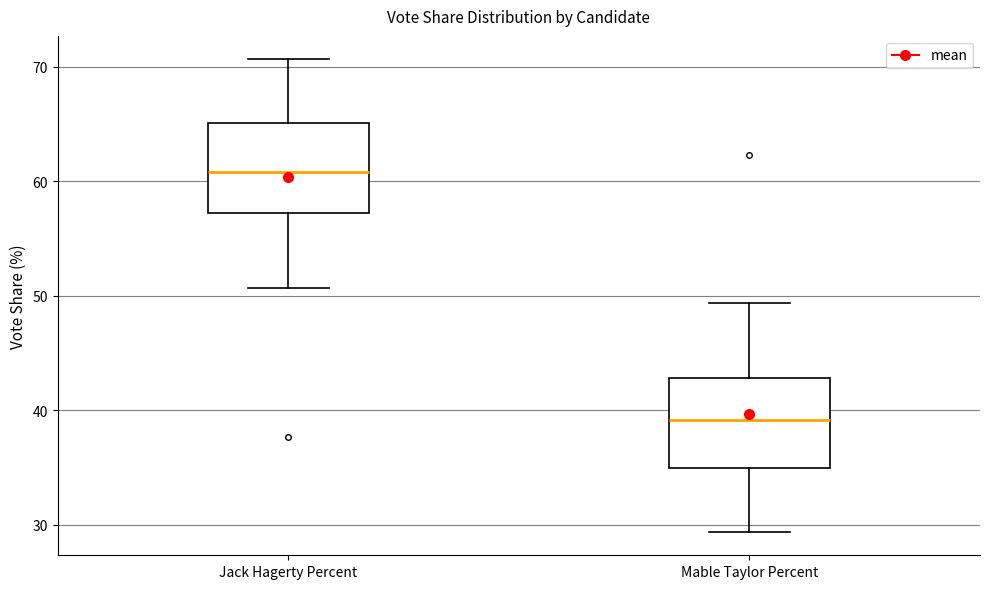

Where does the upper whisker of the box for Mable Taylor Percent end on the y-axis? The values are not printed on the chart, so give them approximately, as read against the axis.

49